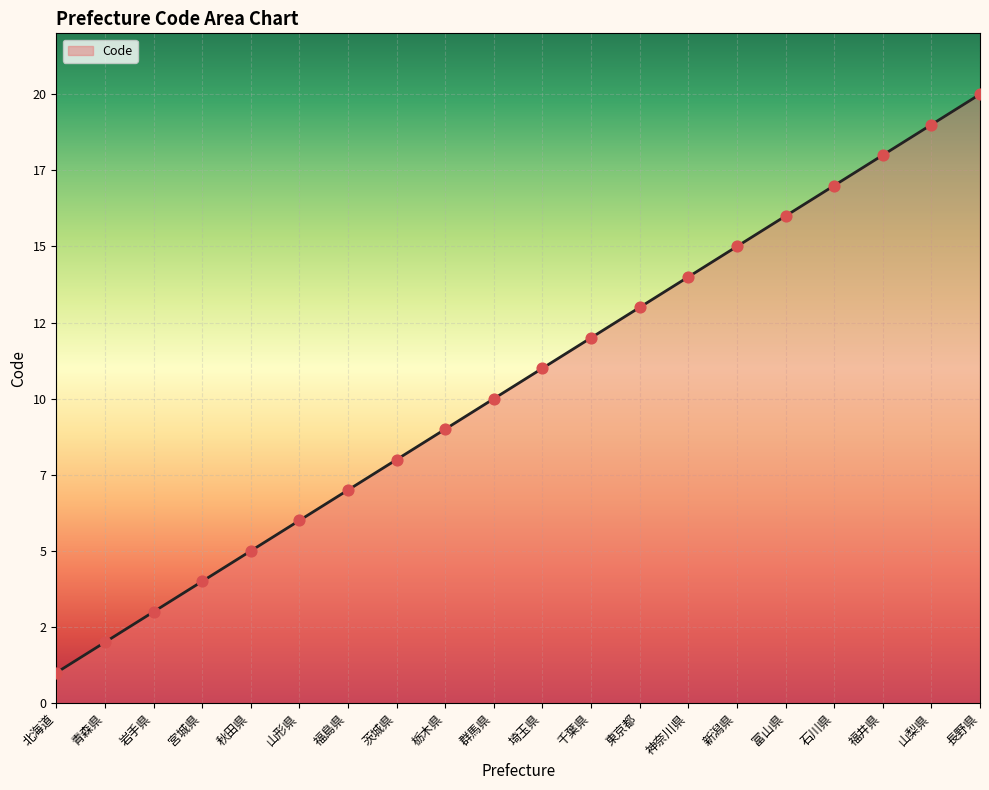

Does the chart have visible grid lines?

Yes